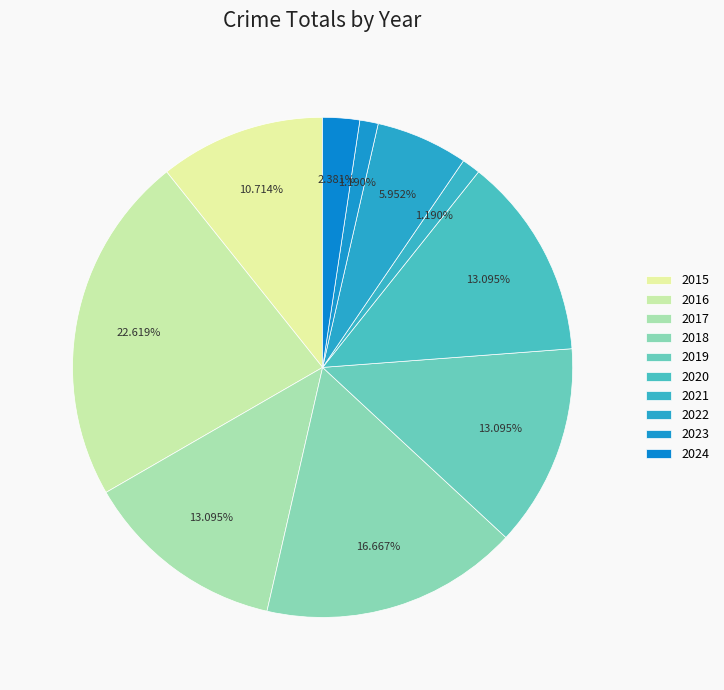

Does 2020 represent more than half of the total?

No